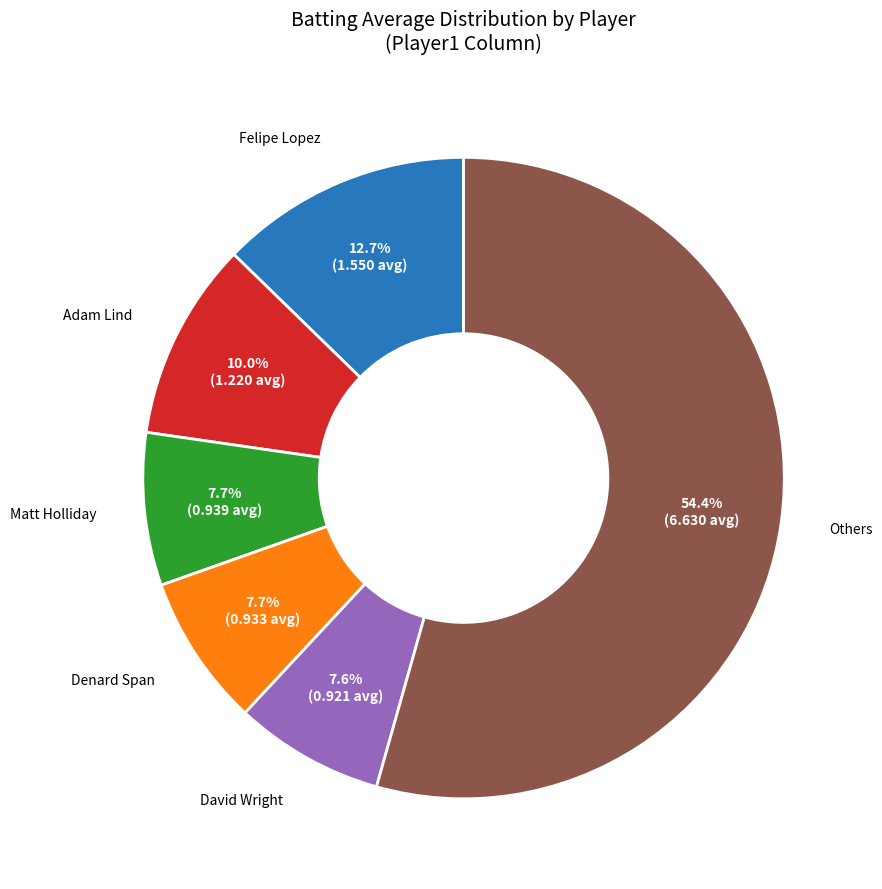

What is the total percentage of Matt Holliday and Adam Lind?

17.7%